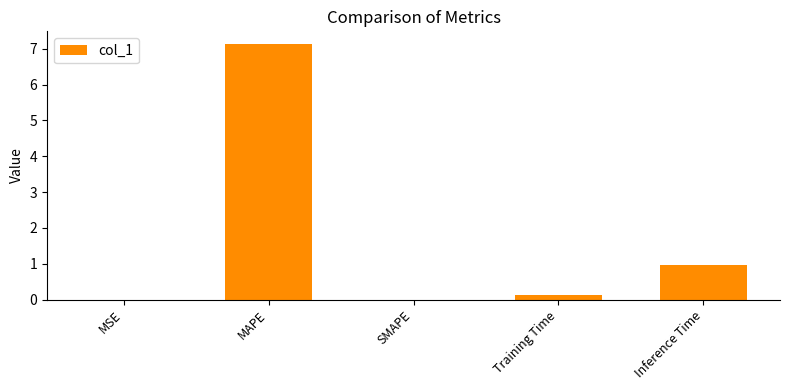

Which has a higher value, Training Time or MSE?

Training Time